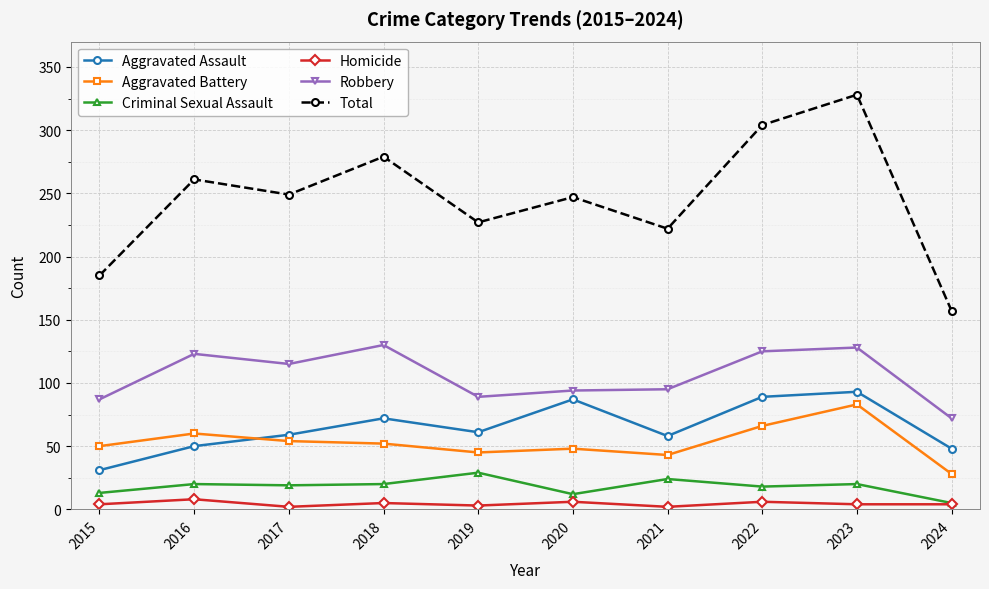

How many data points does each series have?

10